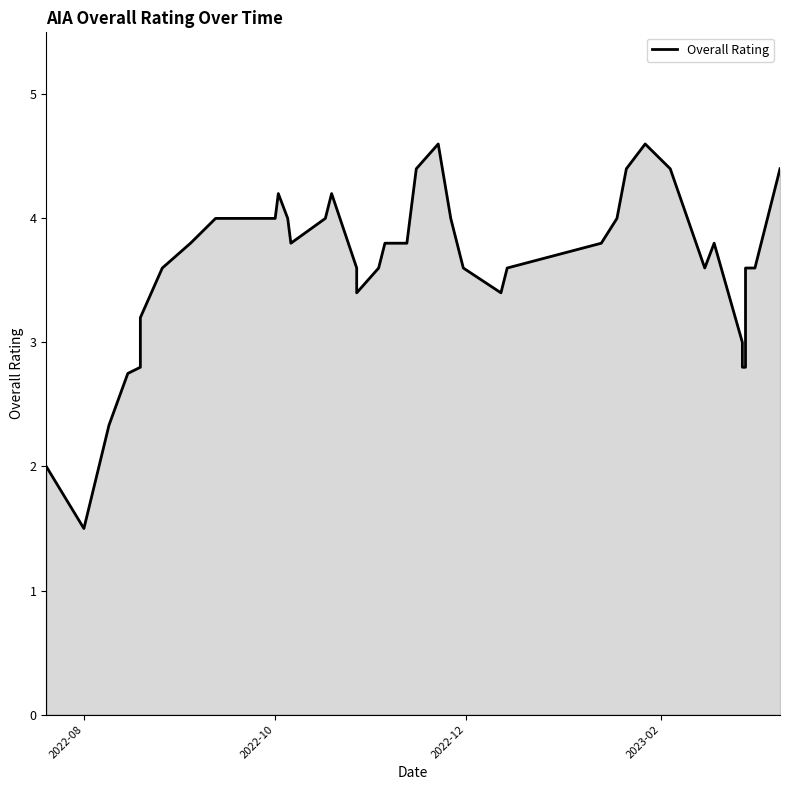

What is the difference between the maximum and minimum values?

3.1